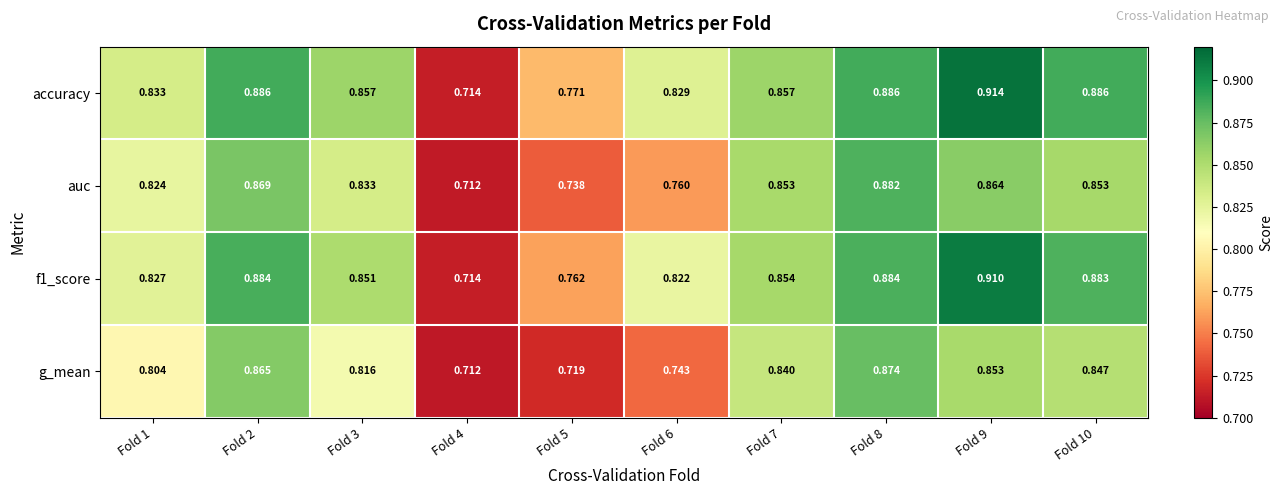

Is the value of g_mean at Fold 2 greater than the value of auc at Fold 6?

Yes